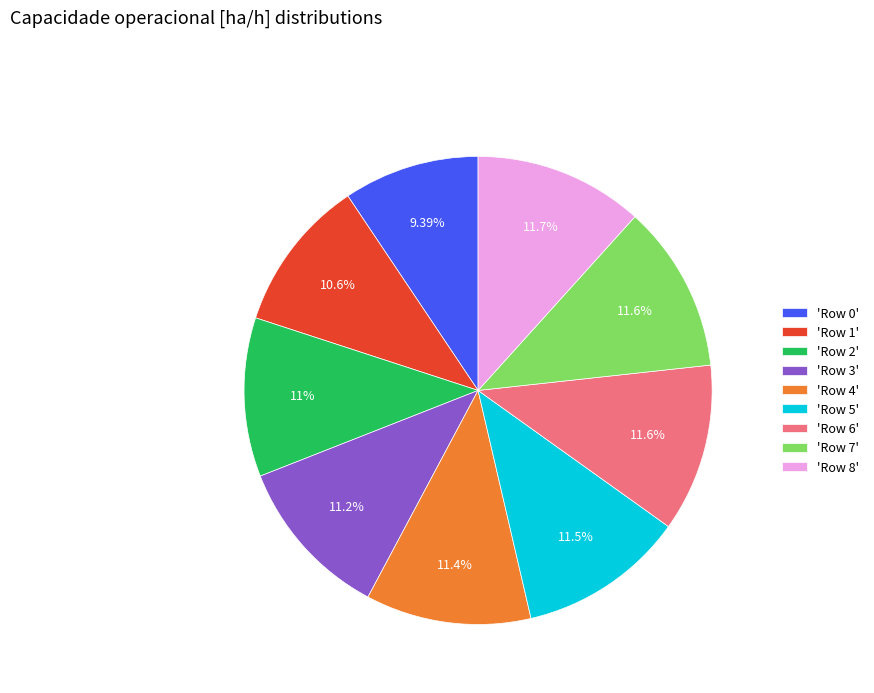

Does 'Row 2' account for over 50% of the chart?

No